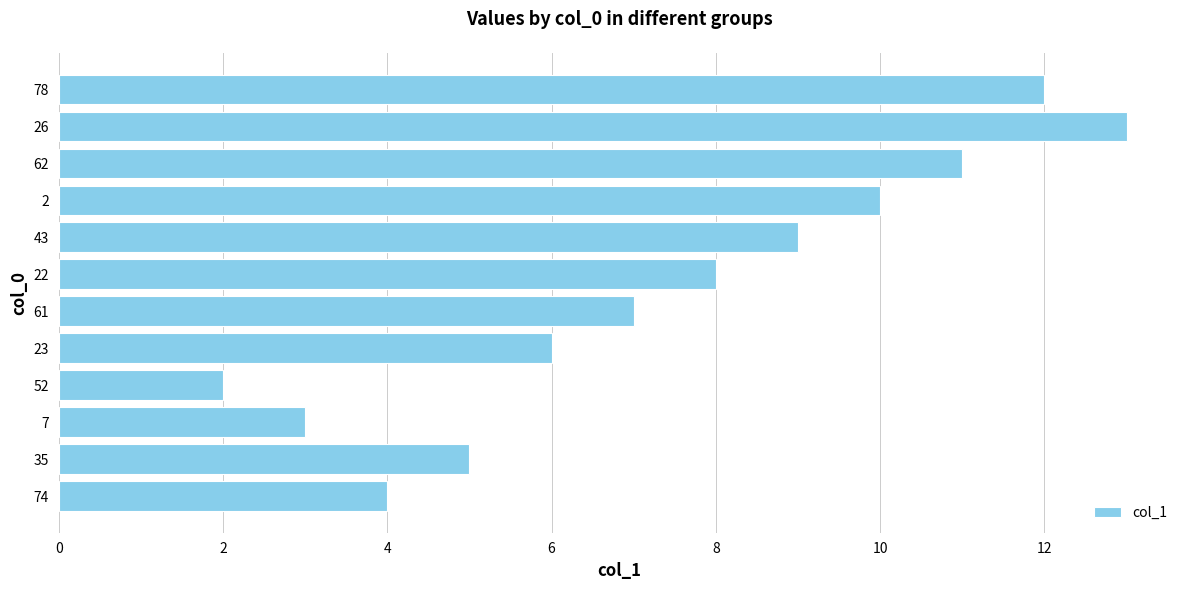

True or false: the data shows 7 at 2.

False